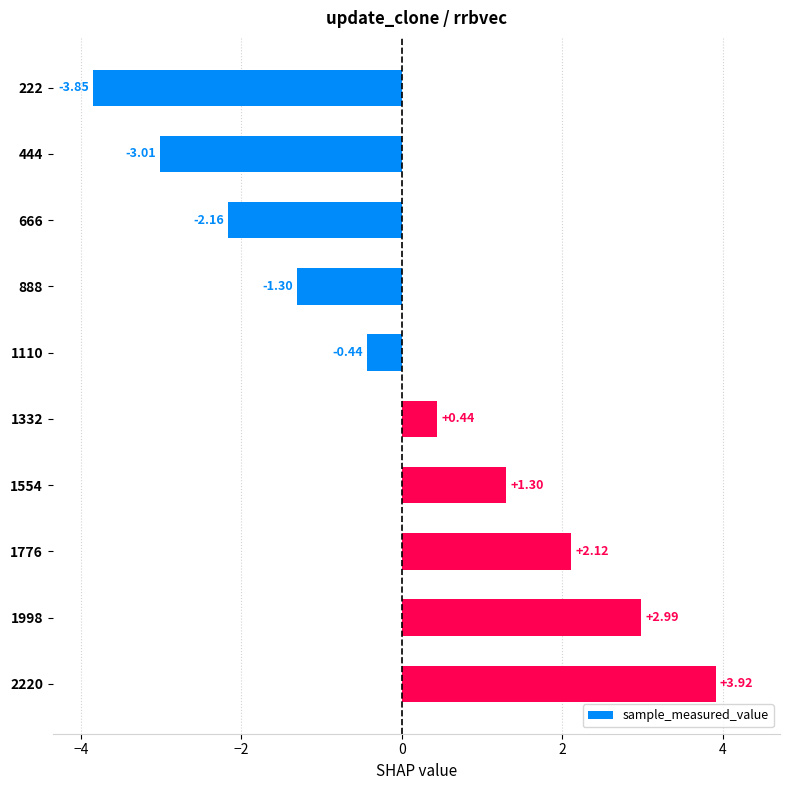

What is the difference between the second highest and minimum values?

6.8